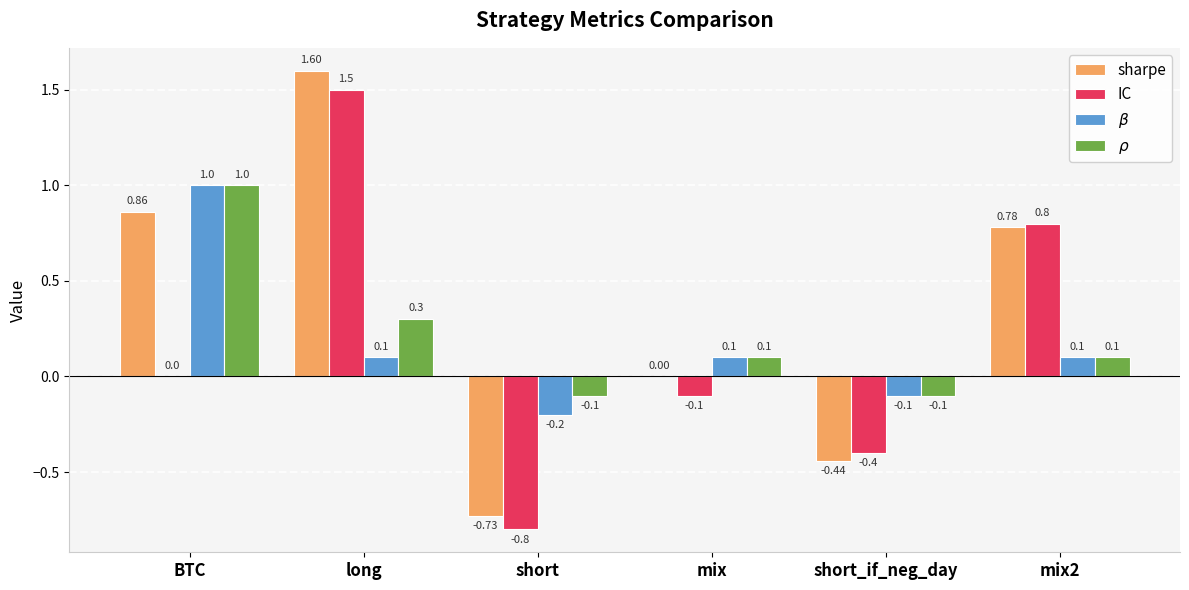

Which series has the largest total across all categories?

sharpe